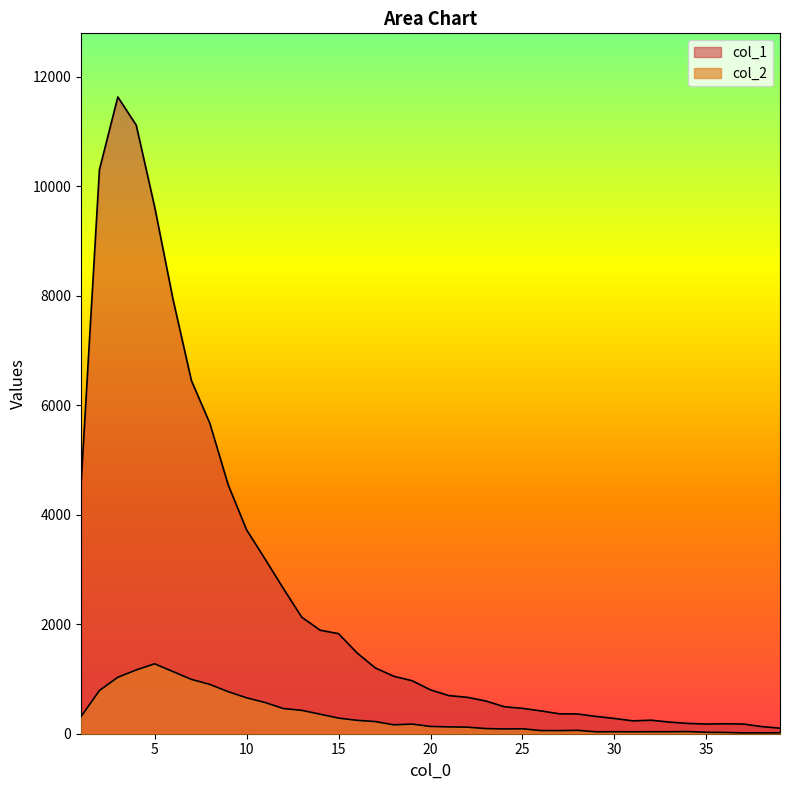

How many lines are shown in the chart?

2